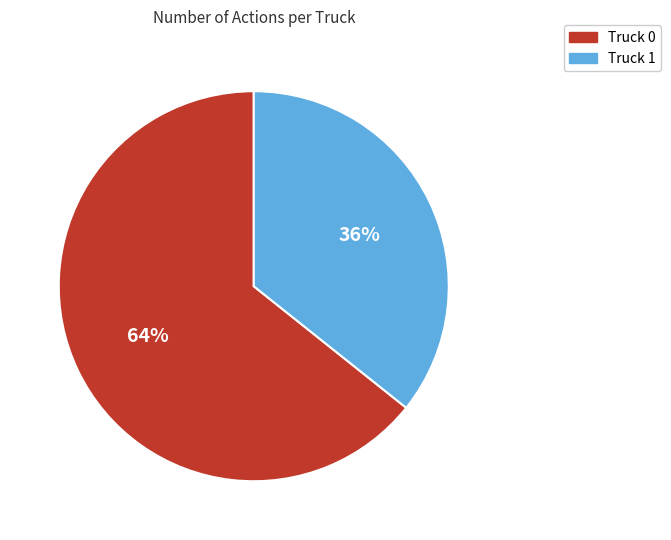

Do Truck 0 and Truck 1 together represent more than half of the pie?

Yes